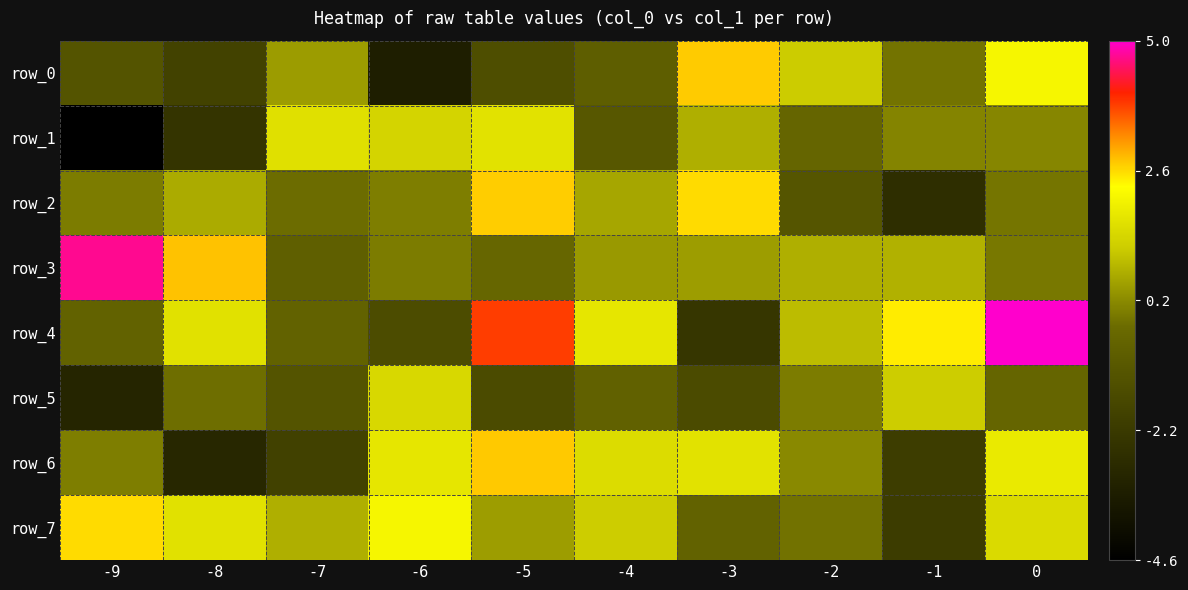

How many values in row_1 are below zero?

4